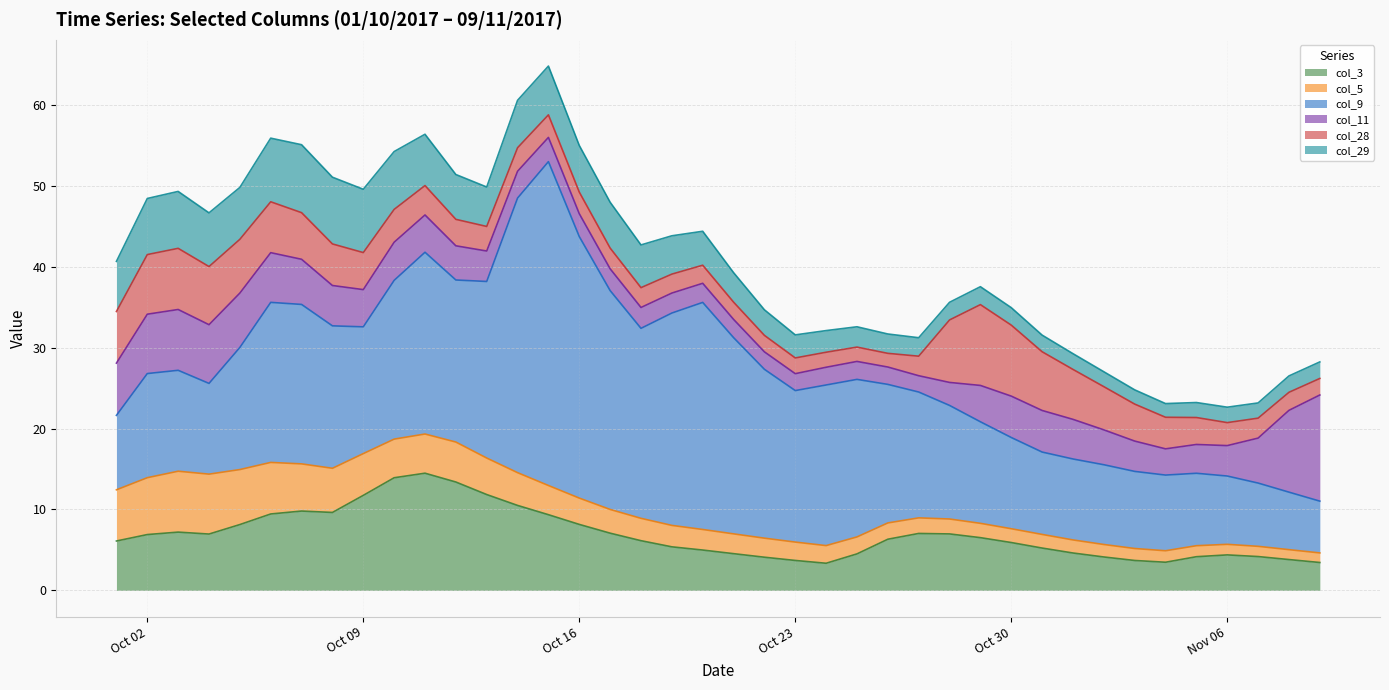

Which series has the largest total across all categories?

col_9